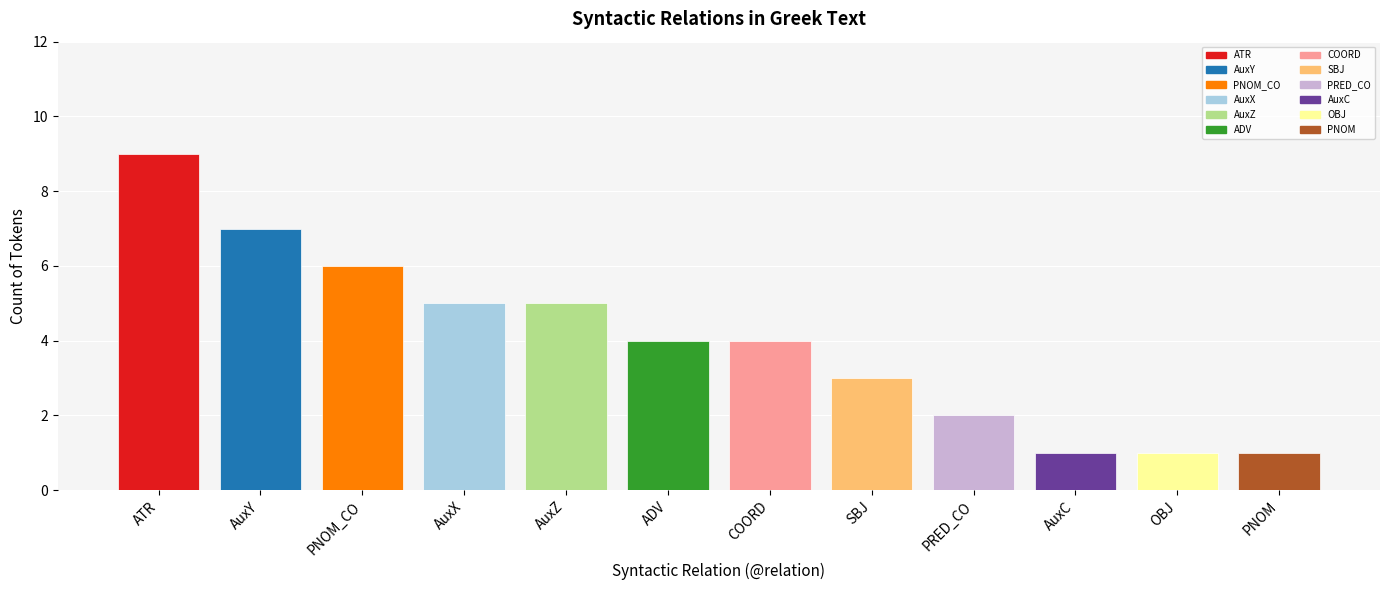

What is the label of the 8th bar from the left?

SBJ